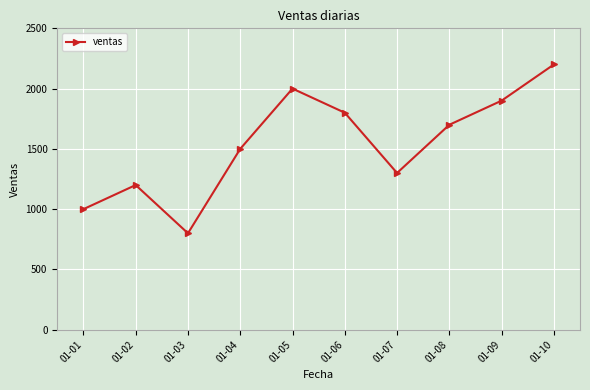

Which category has the lowest value across all series?

01-03